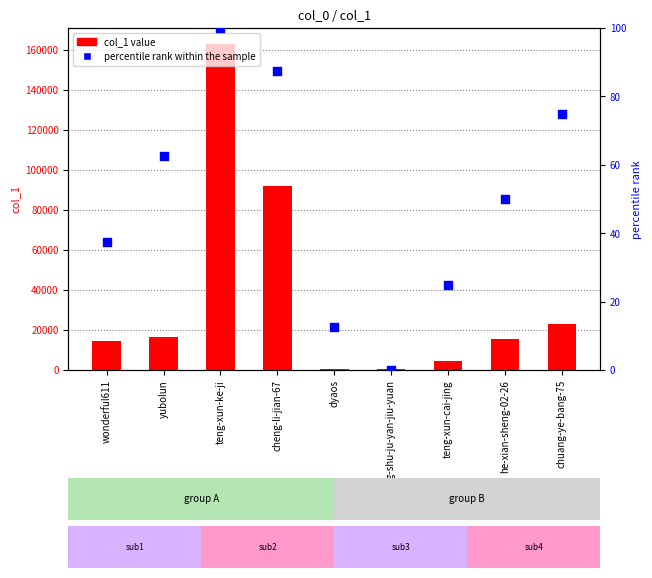

What is the total value across all series at teng-xun-cai-jing?

4654.0